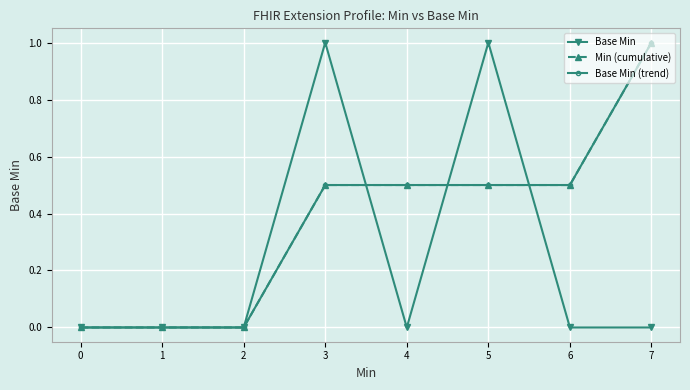

Is this an area chart (filled region under the line)?

No